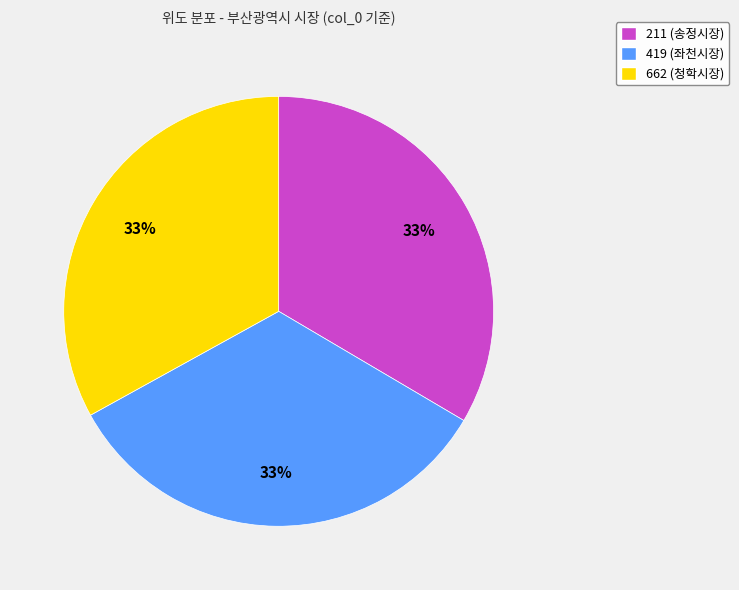

Is 419 (좌천시장) the majority of the pie?

No